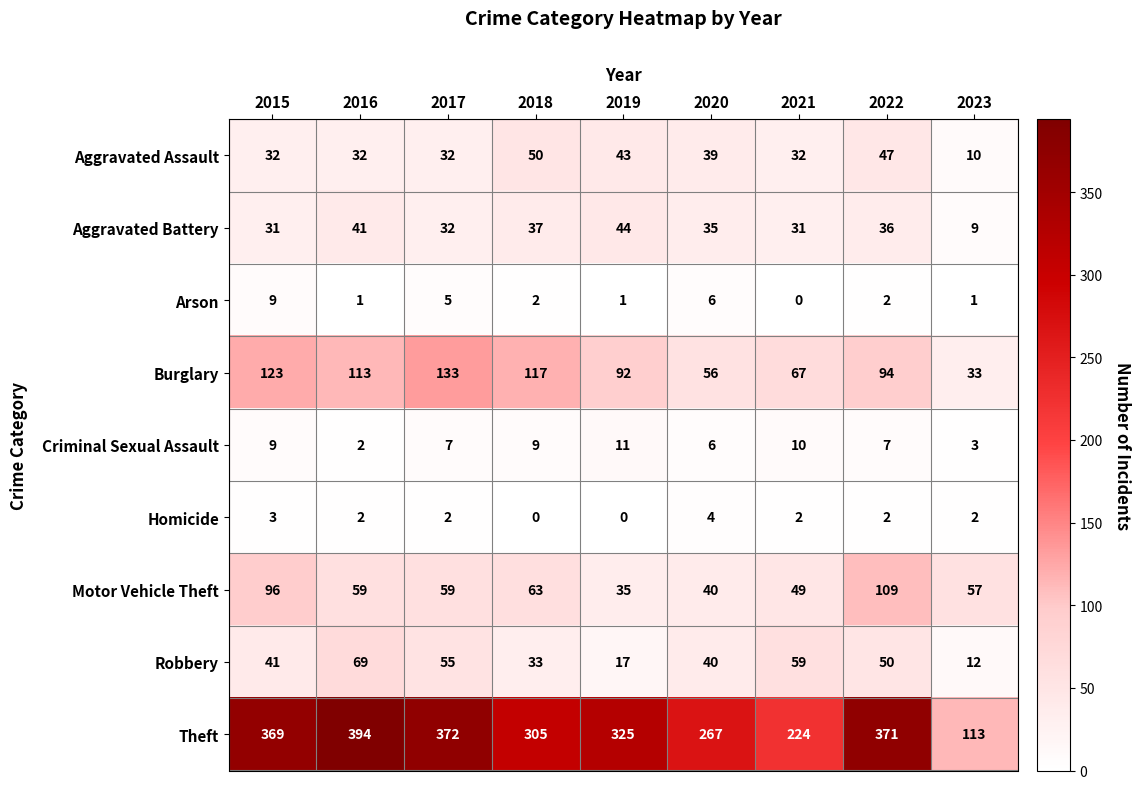

At which label does Arson reach its peak?

2015